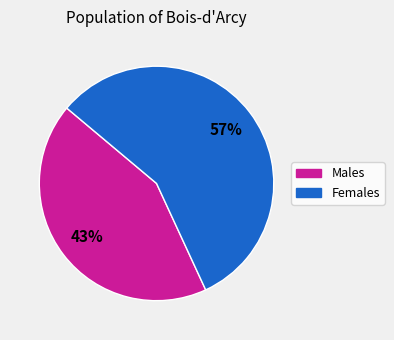

Is it true that Males is 43% of the pie?

True